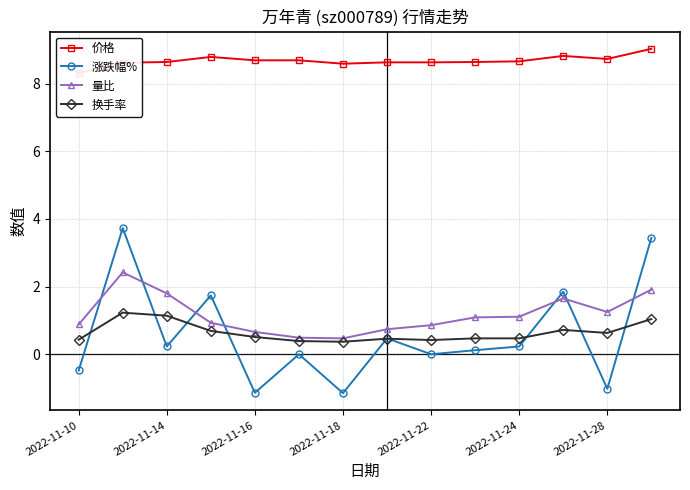

What is the difference between the maximum and minimum values in the 换手率 series?

0.9